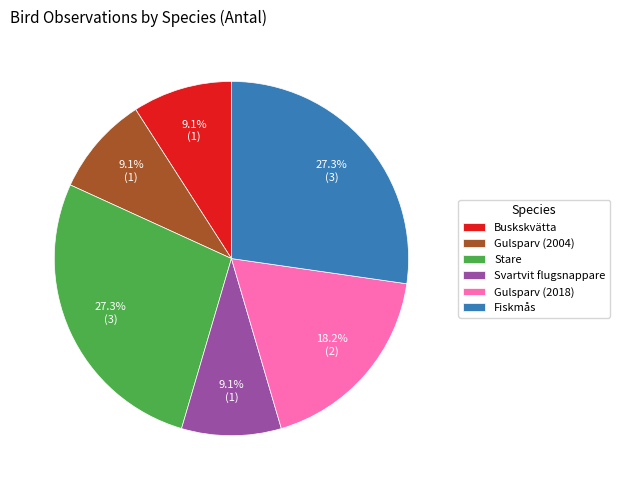

Does any single category account for the majority?

No